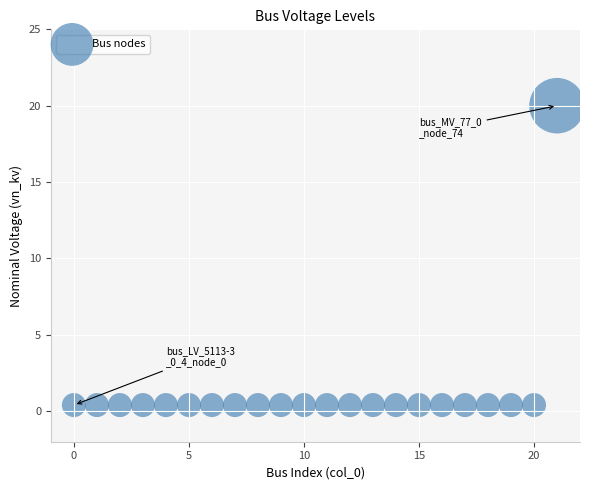

Count the number of points in this scatter plot.

22